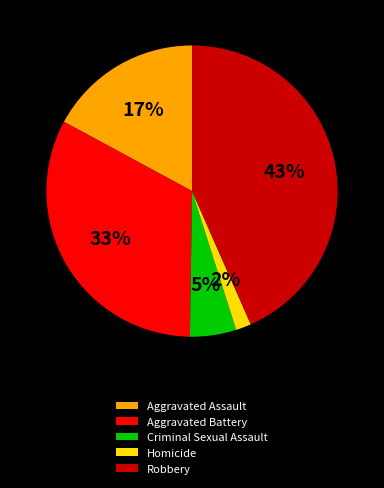

What is the largest slice in the pie chart?

Robbery